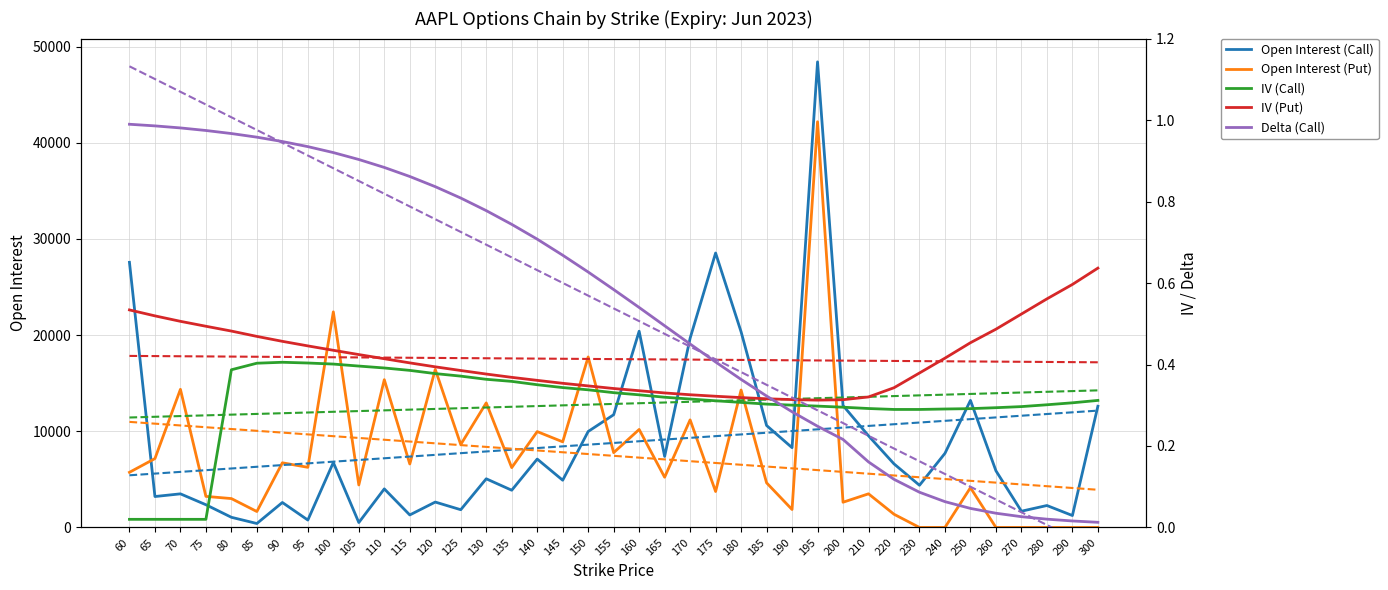

True or false: IV (Call) and Delta (Call) intersect in this chart.

True